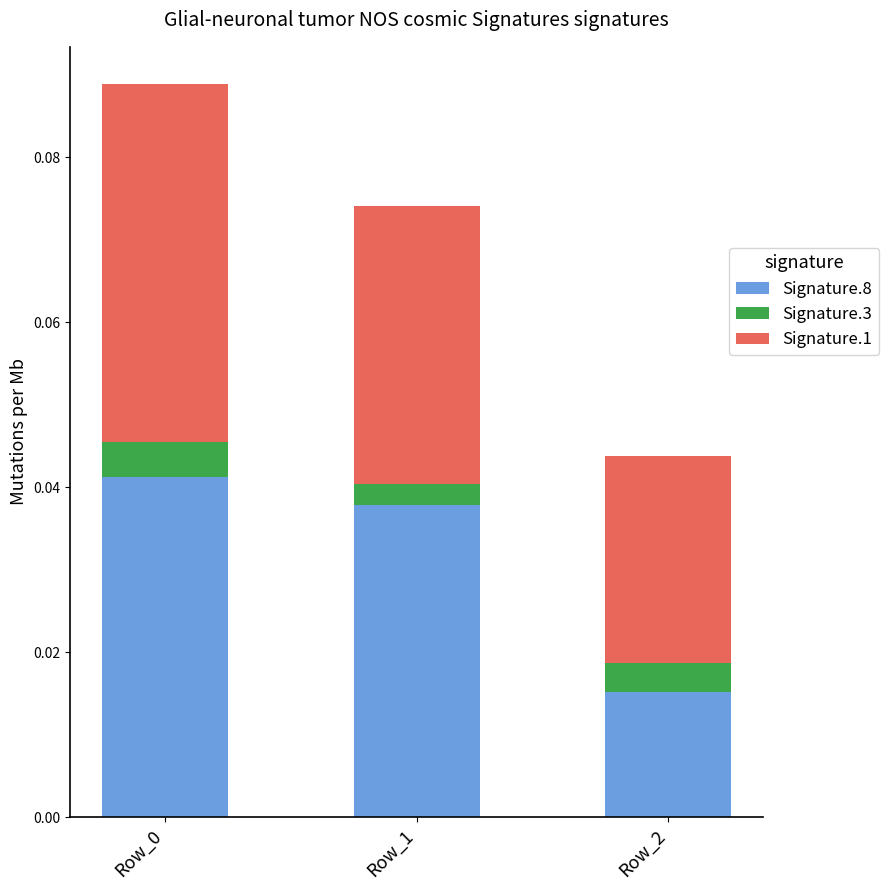

At which label does Signature.8 reach its minimum?

Row_2